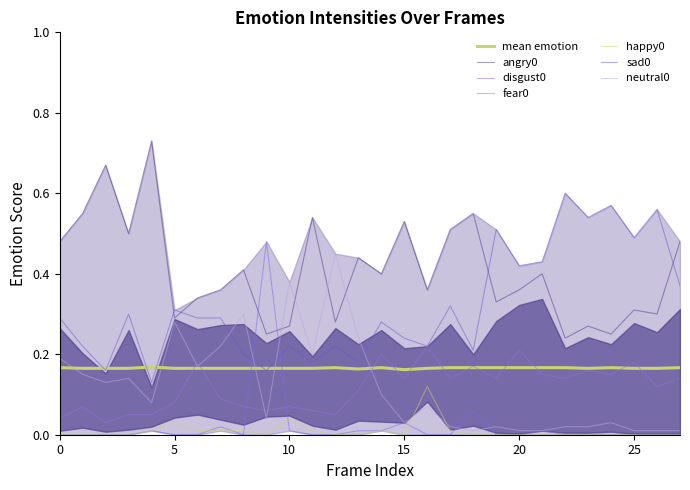

True or false: angry0 and neutral0 intersect in this chart.

True